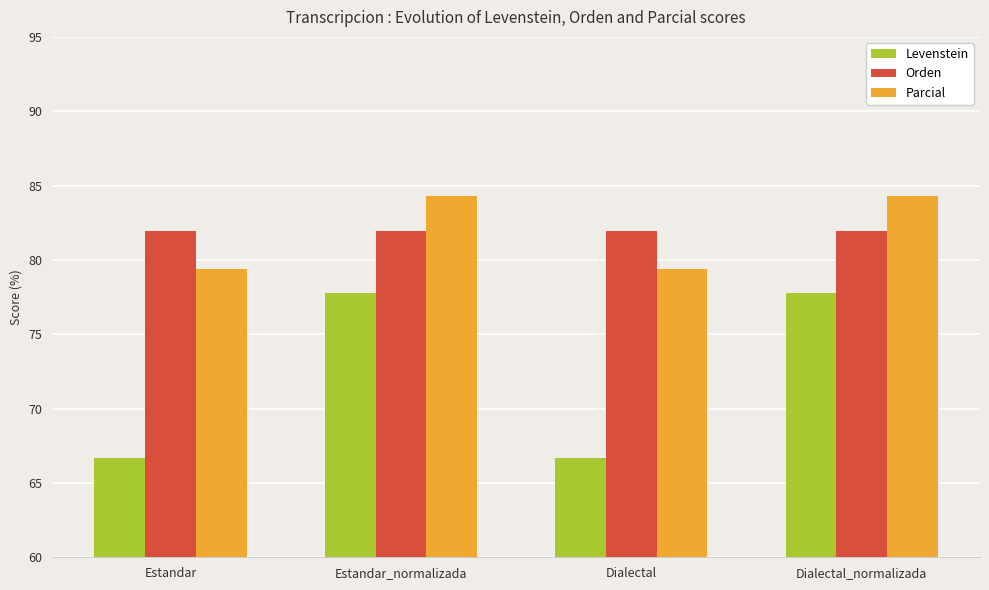

At Estandar_normalizada, list the series in order from largest to smallest.

Parcial, Orden, Levenstein